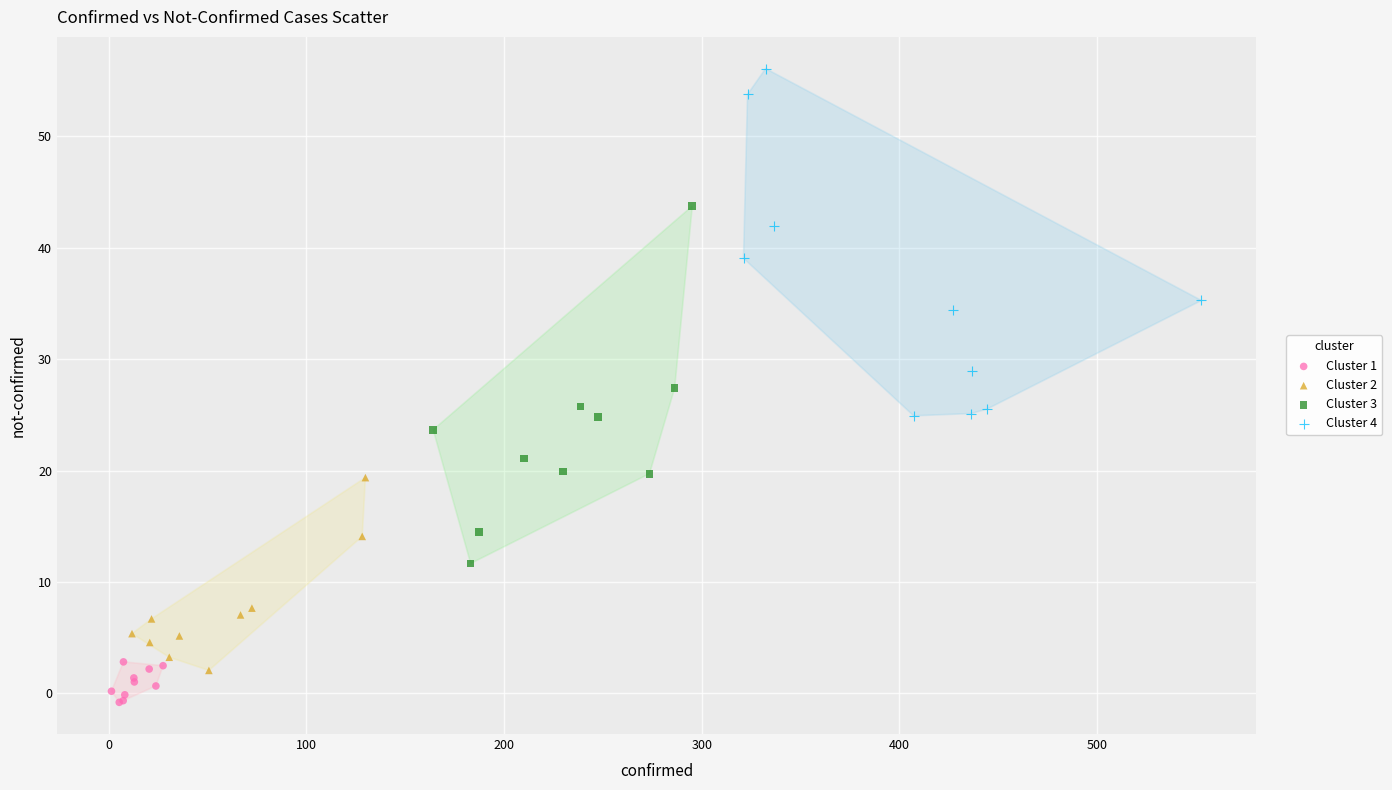

Which series reaches the maximum Y coordinate?

Cluster 4